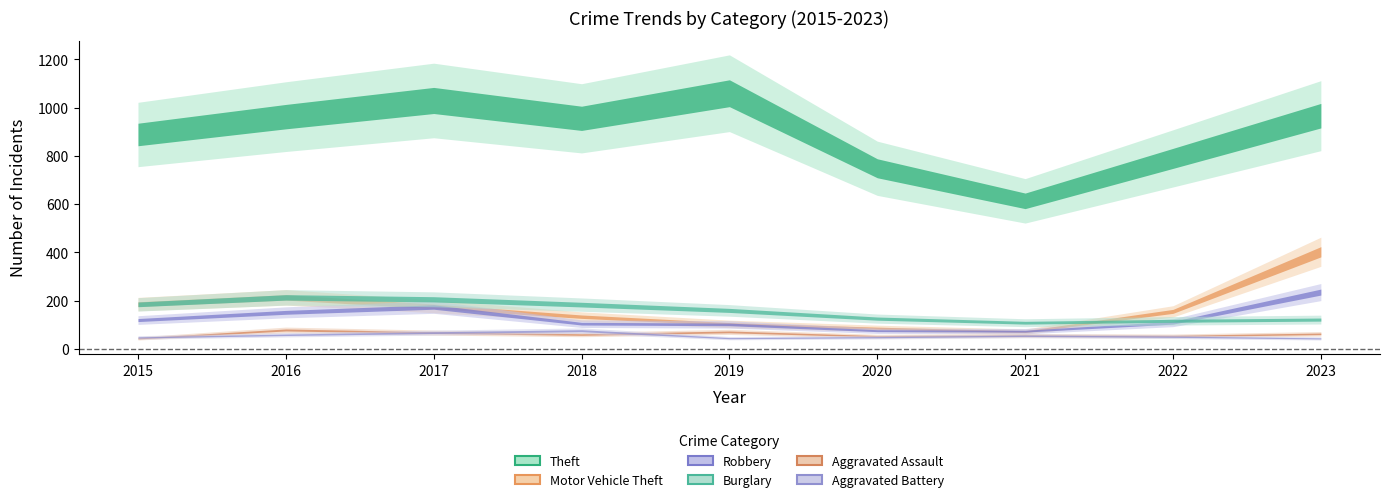

Rank the series by their maximum value, from lowest to highest.

Aggravated Battery, Aggravated Assault, Burglary, Robbery, Motor Vehicle Theft, Theft